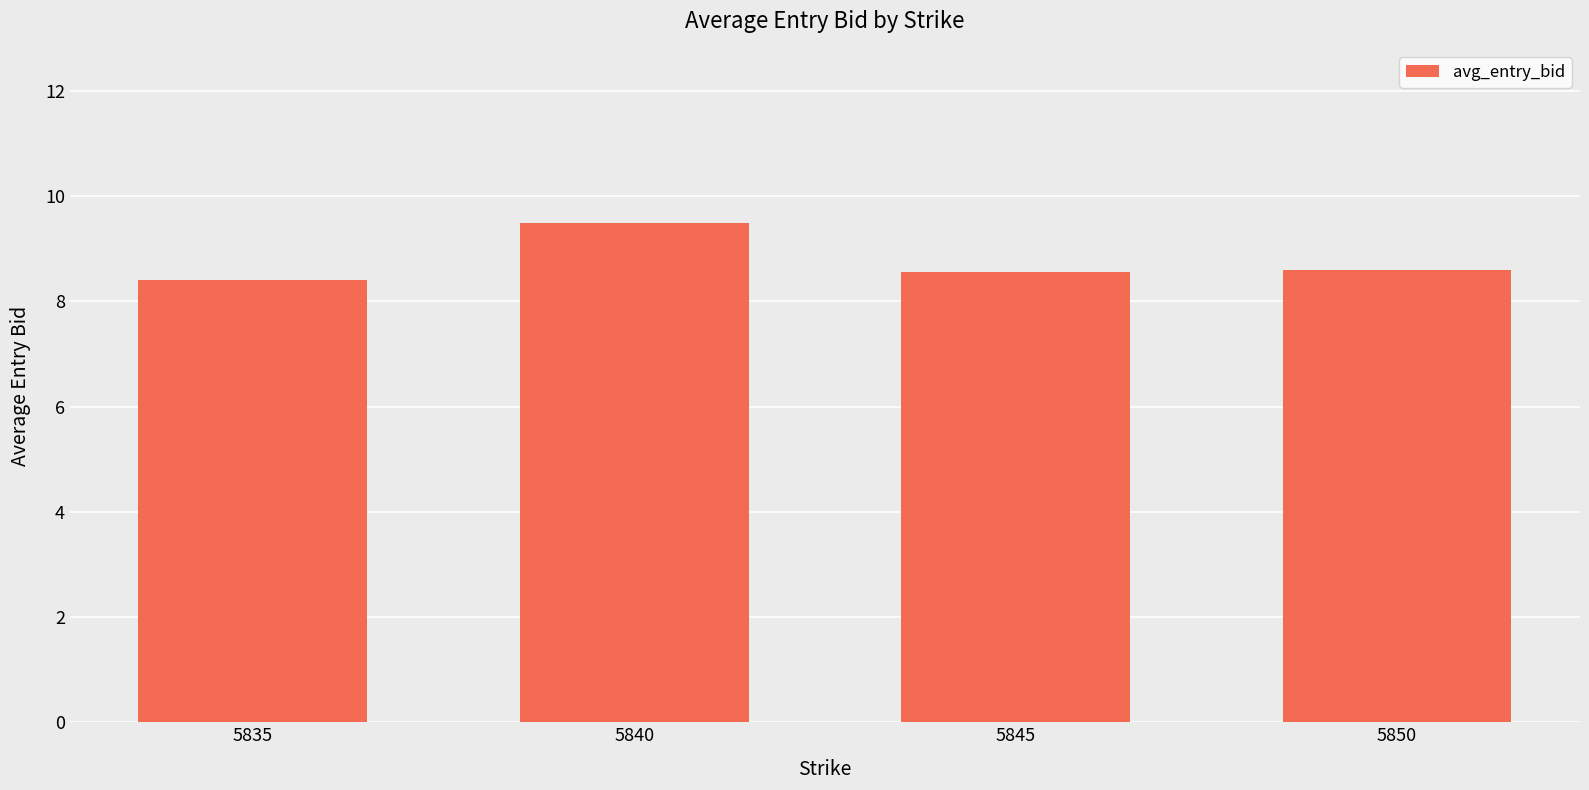

Does the chart contain stacked bars?

No